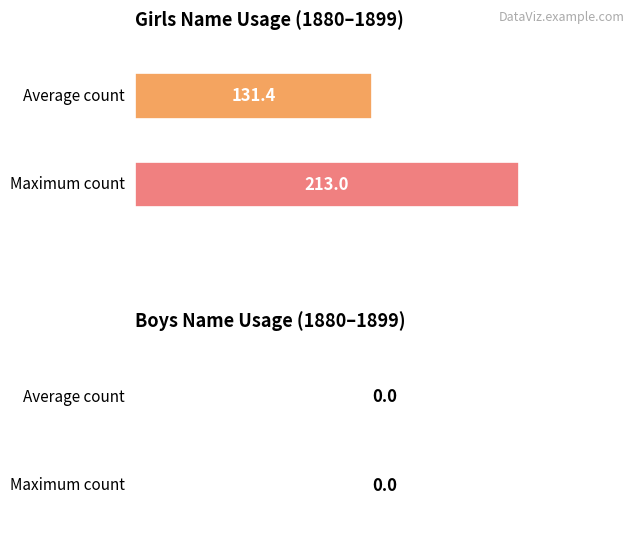

What is the greatest value displayed?

213.0